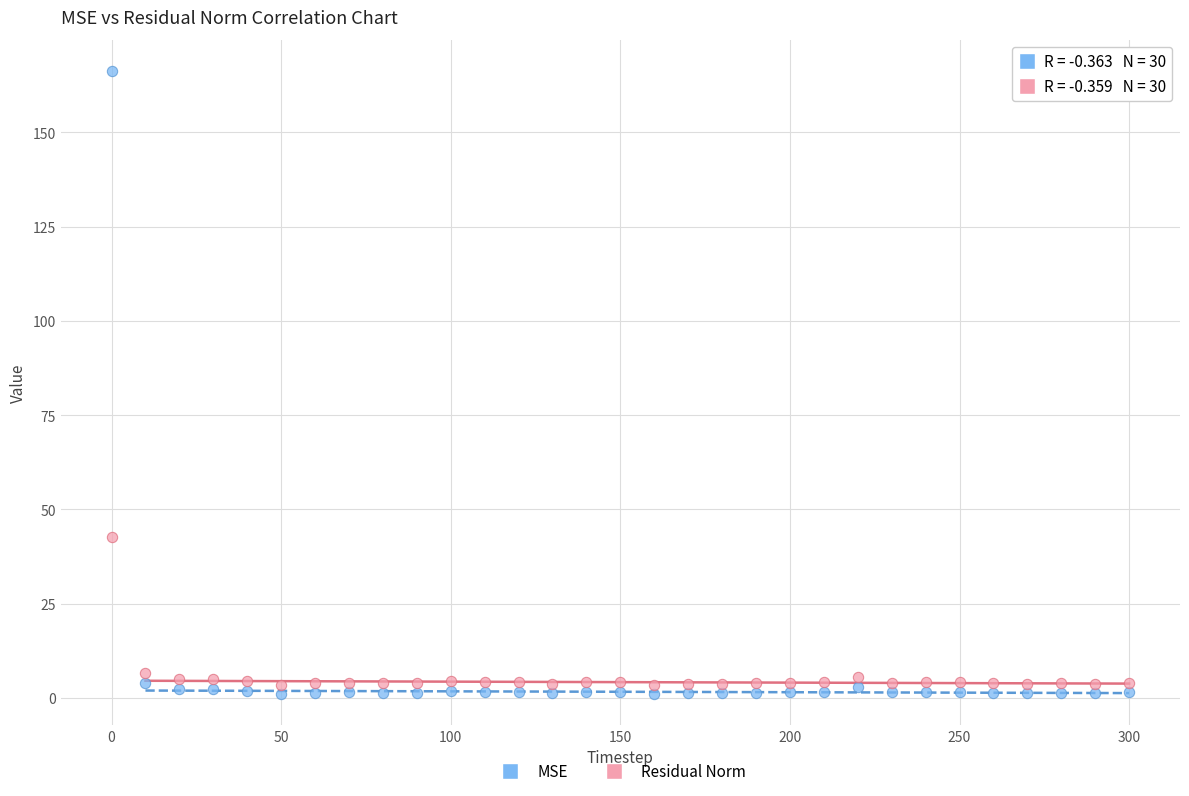

What is the X range (max minus min) for the scatter plot?

300.0